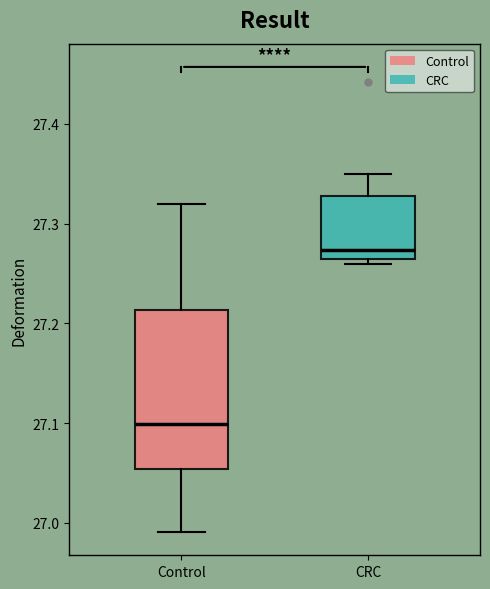

Which box is the tallest, from its lower edge to its upper edge?

Control